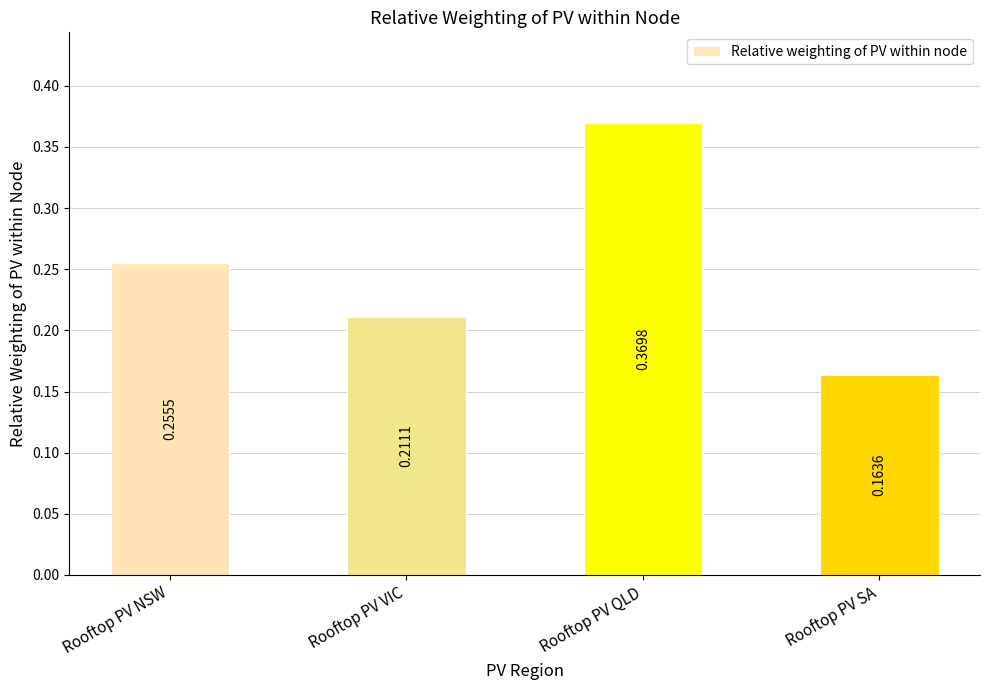

What is the label of the 2nd bar from the left?

Rooftop PV VIC